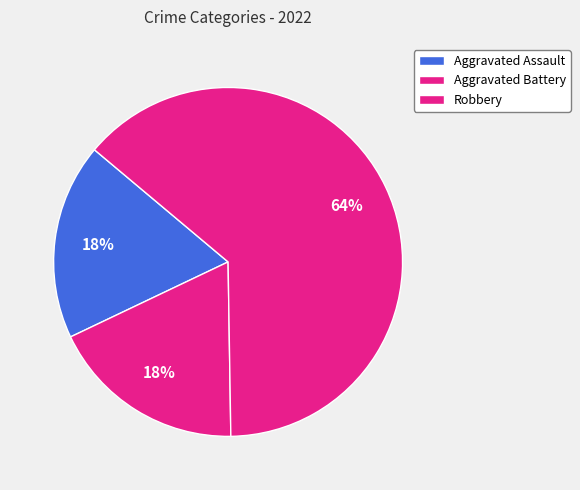

Is there a majority slice in this chart?

Yes